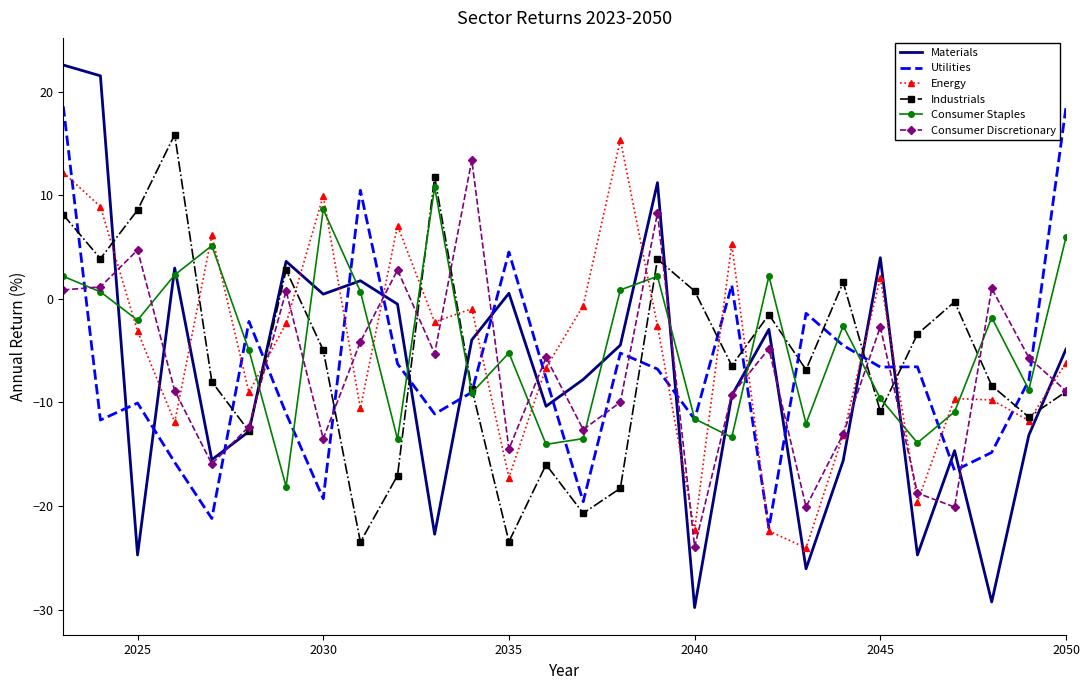

What is the greatest value displayed?

22.6